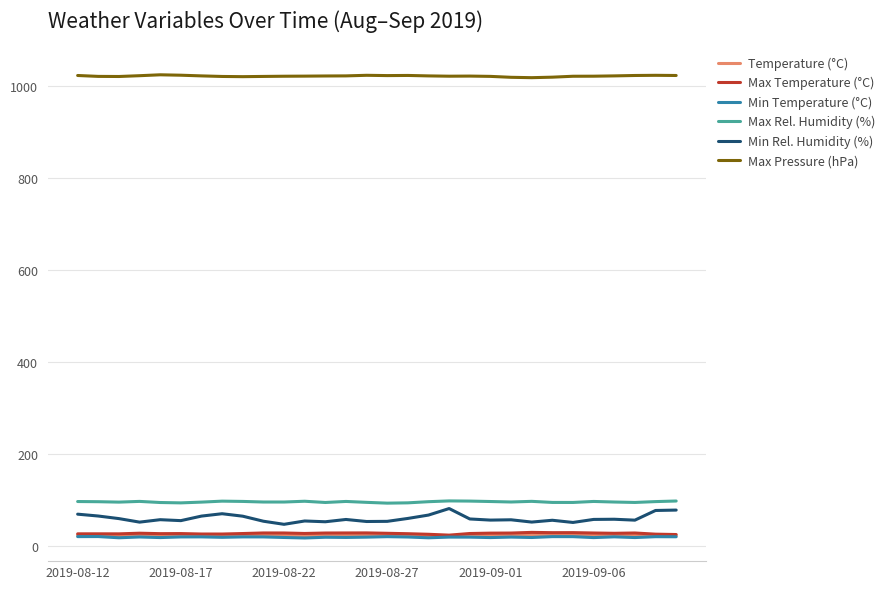

Which series has the largest total across all categories?

Max Pressure (hPa)